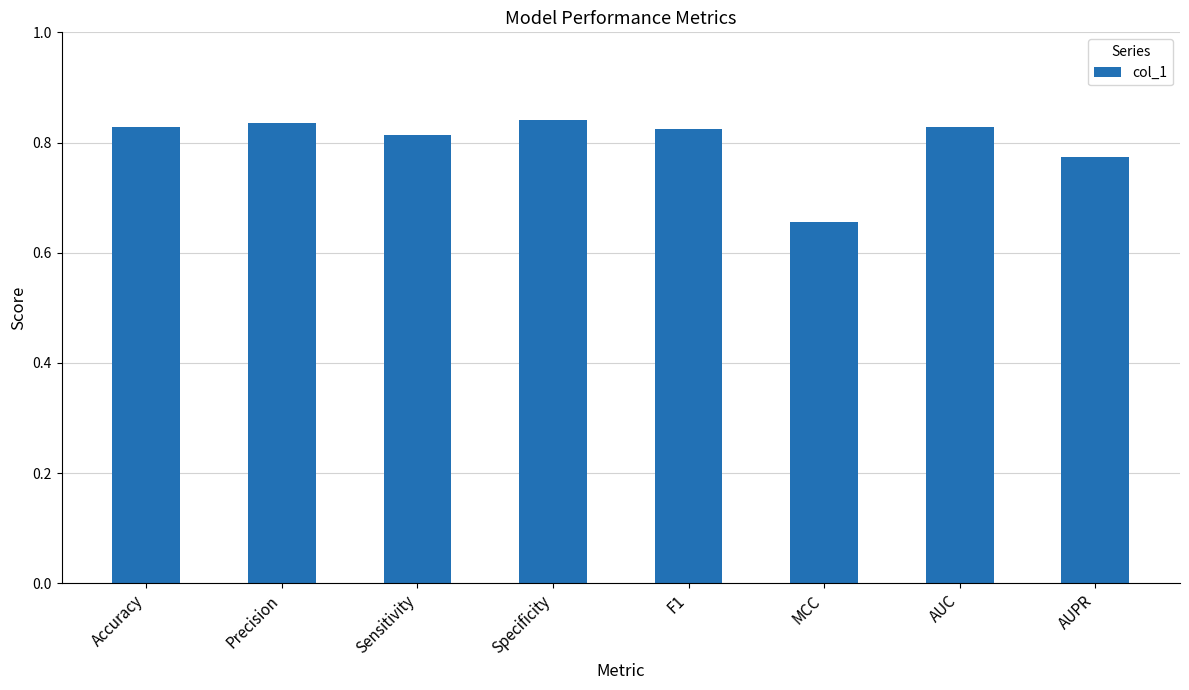

How many values are between 0 and 1?

8